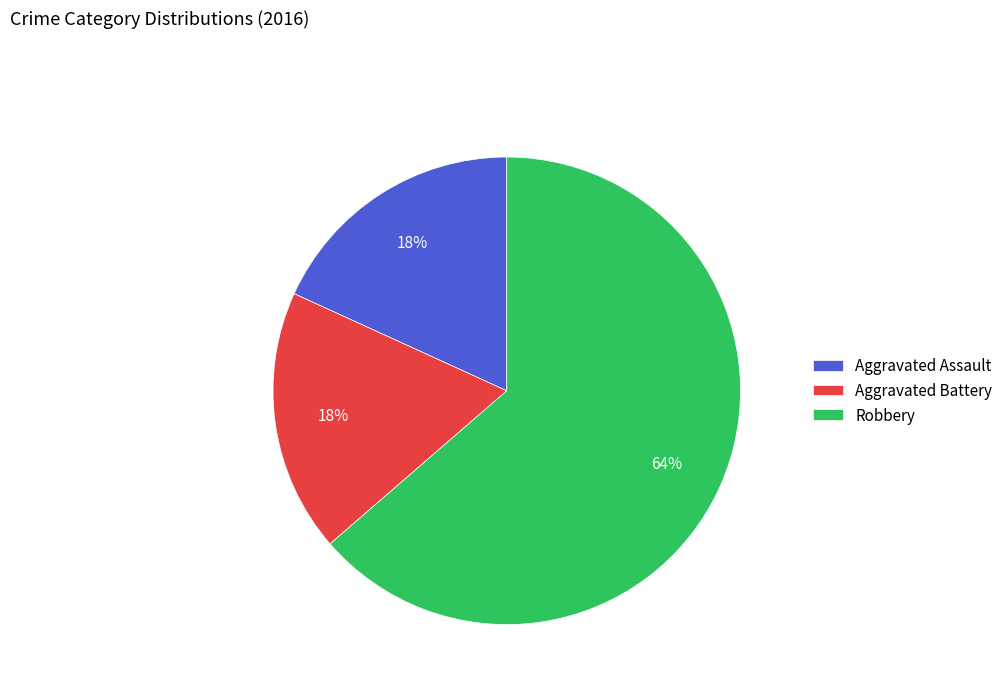

How many segments does this pie chart have?

3